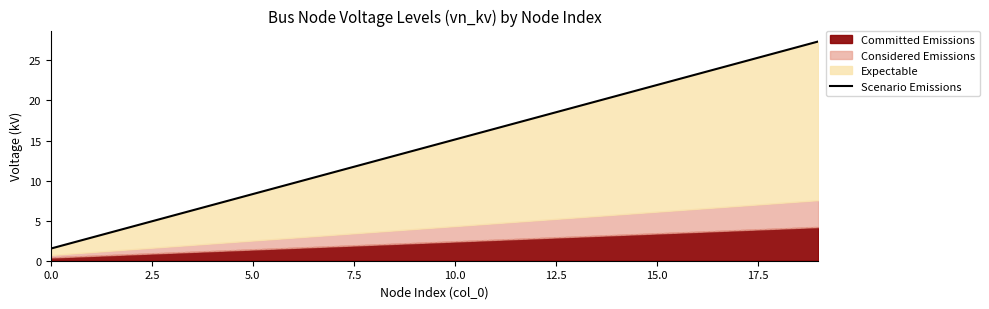

How many data points are above 15?

10